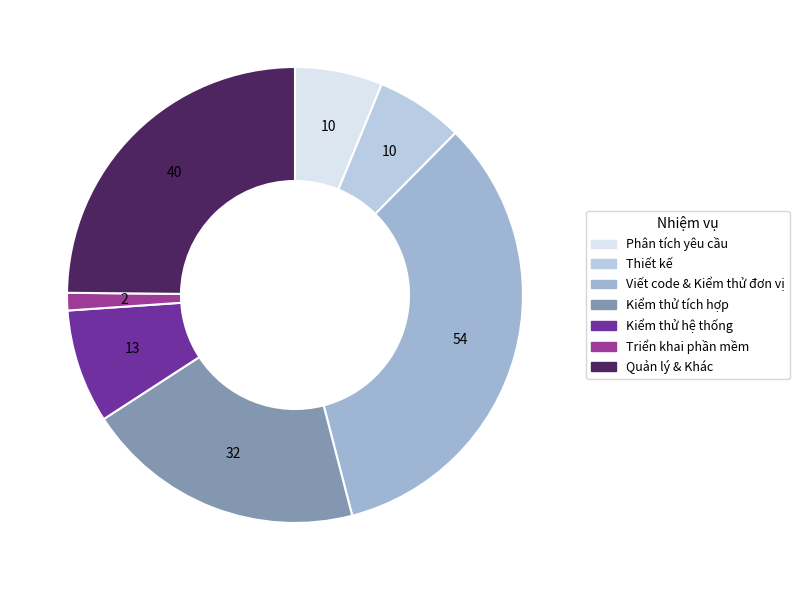

Count the number of slices in the pie.

7